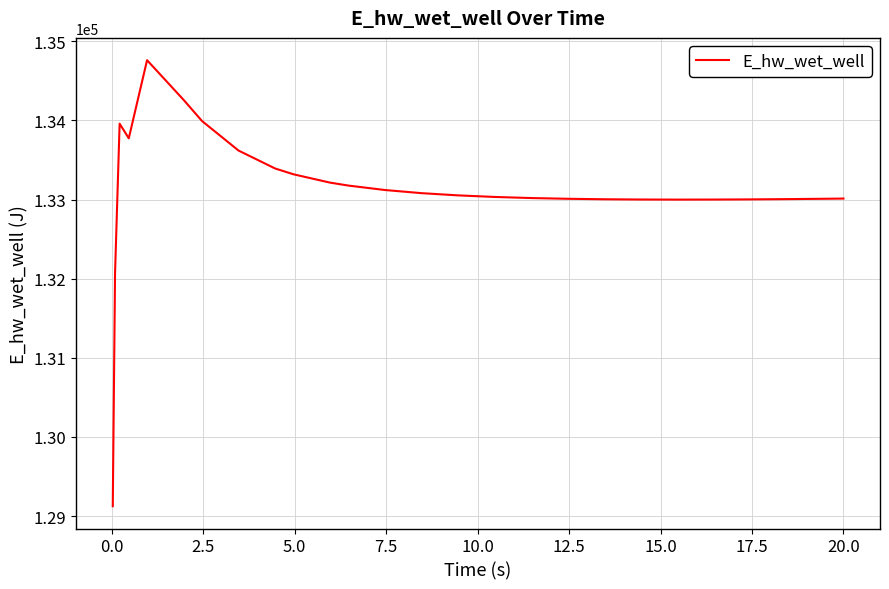

What is the smallest value displayed?

129124.5